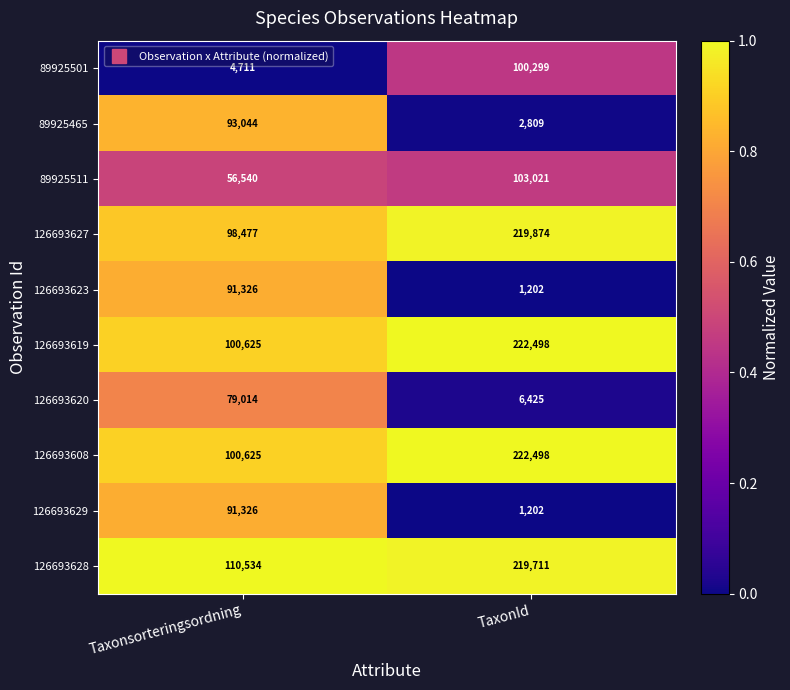

What is the minimum value for 89925501?

4711